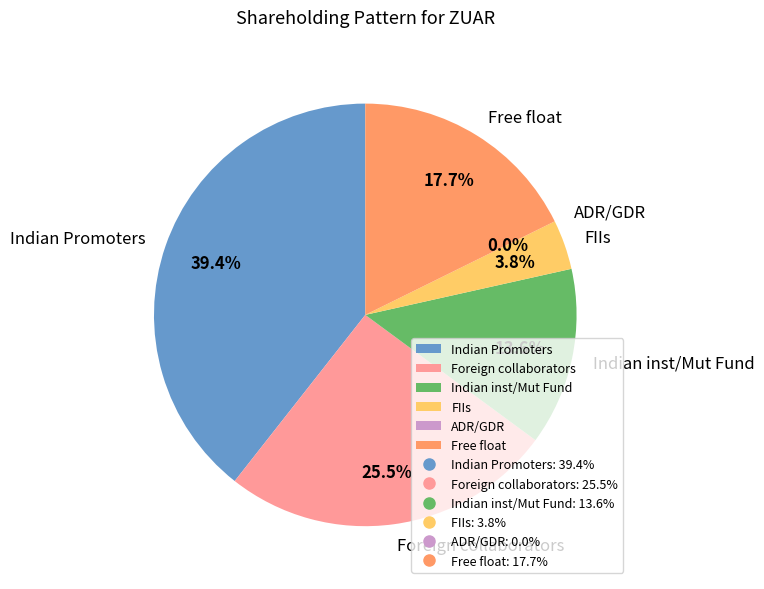

Rank the categories by value from lowest to highest.

ADR/GDR, FIIs, Indian inst/Mut Fund, Free float, Foreign collaborators, Indian Promoters